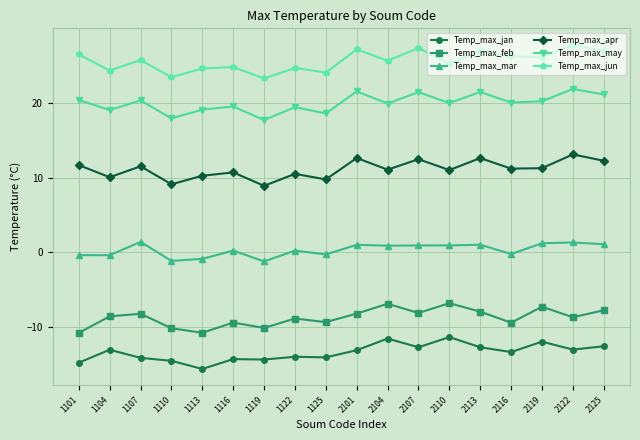

Where is the first local maximum for Temp_max_jan?

1104